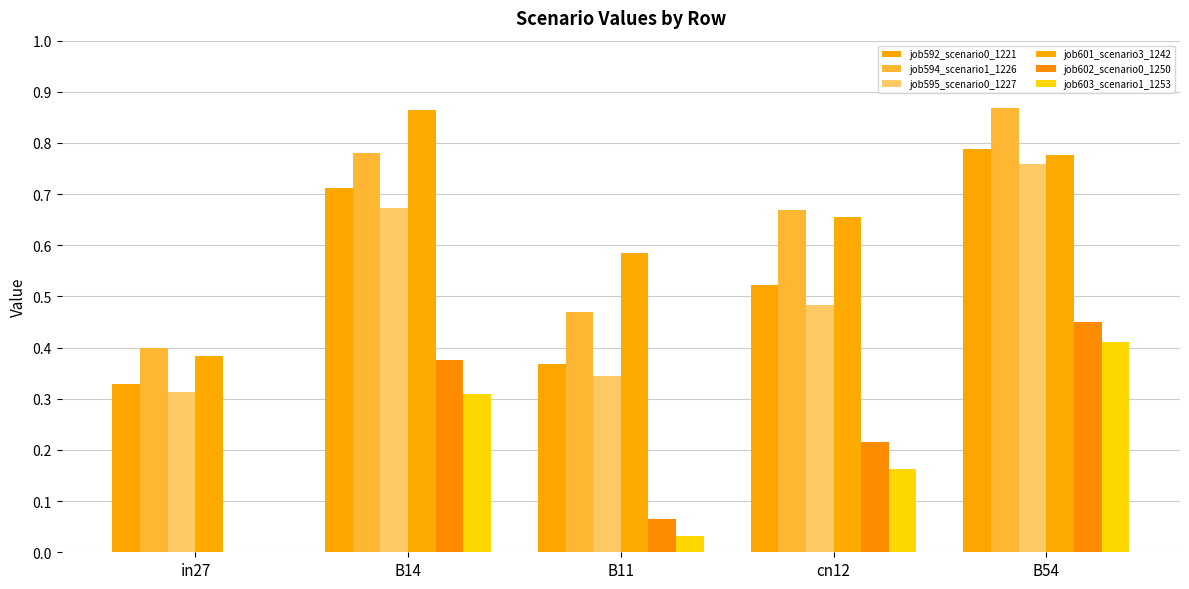

Is the value of job595_scenario0_1227 at B14 greater than the value of job603_scenario1_1253 at B11?

Yes